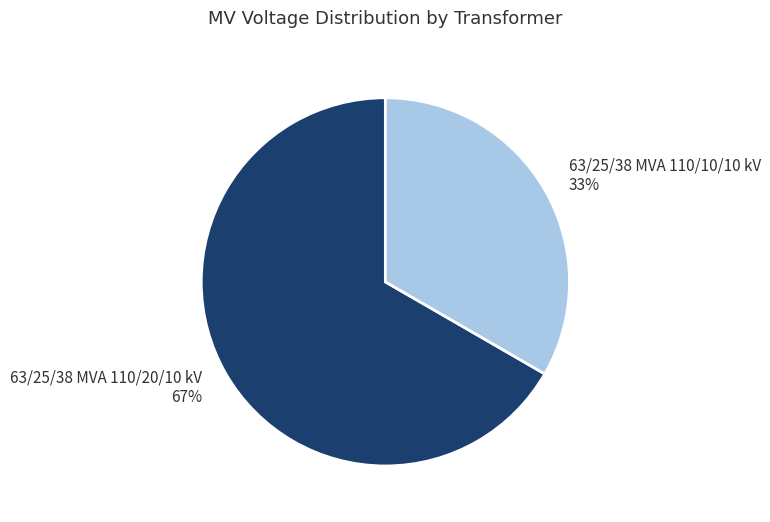

To the nearest percent, what percentage of the pie is 63/25/38 MVA 110/20/10 kV?

67%